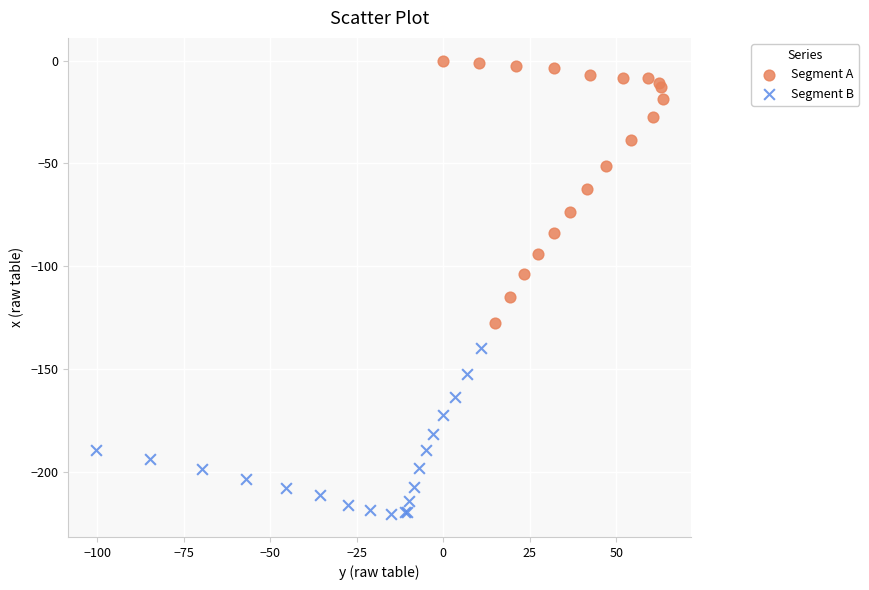

Which series has the widest spread of Y values?

Segment A